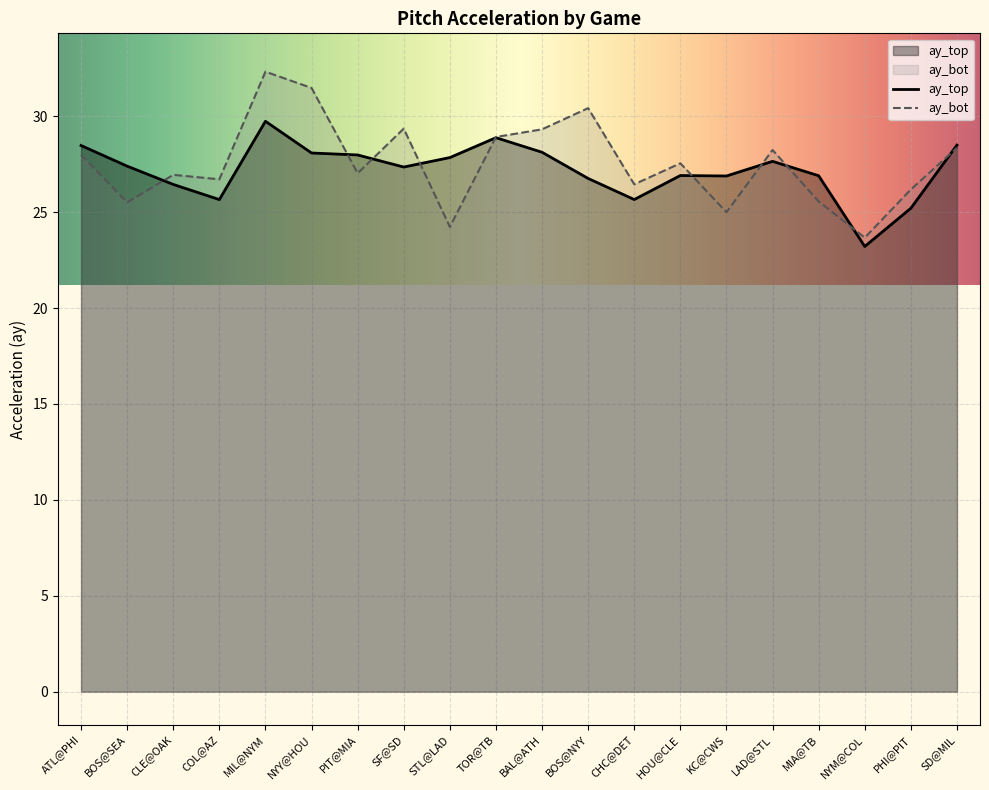

True or false: ay_bot has more than 0 points higher than both neighbors.

True